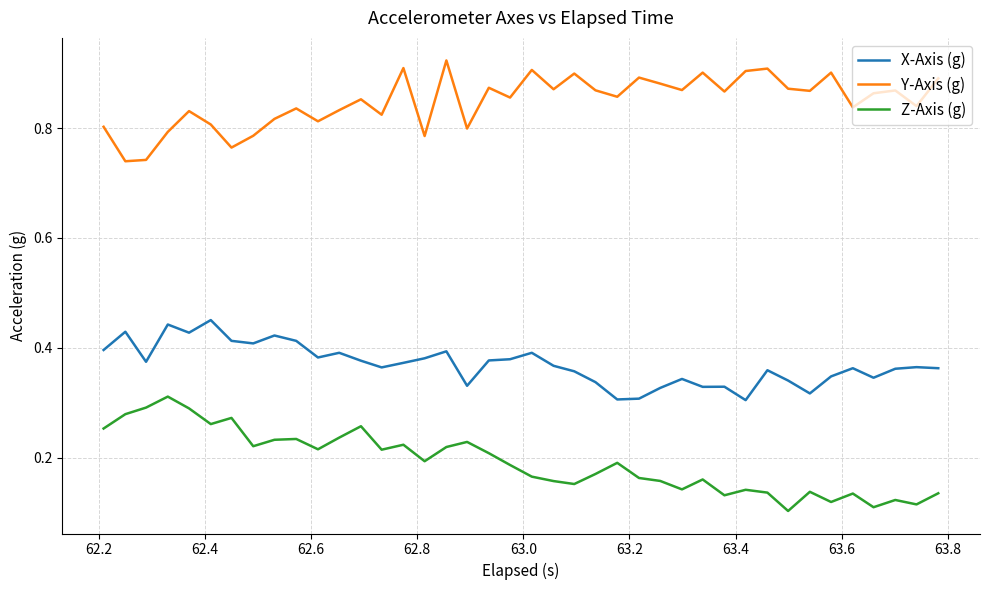

True or false: X-Axis (g) and Z-Axis (g) intersect in this chart.

False